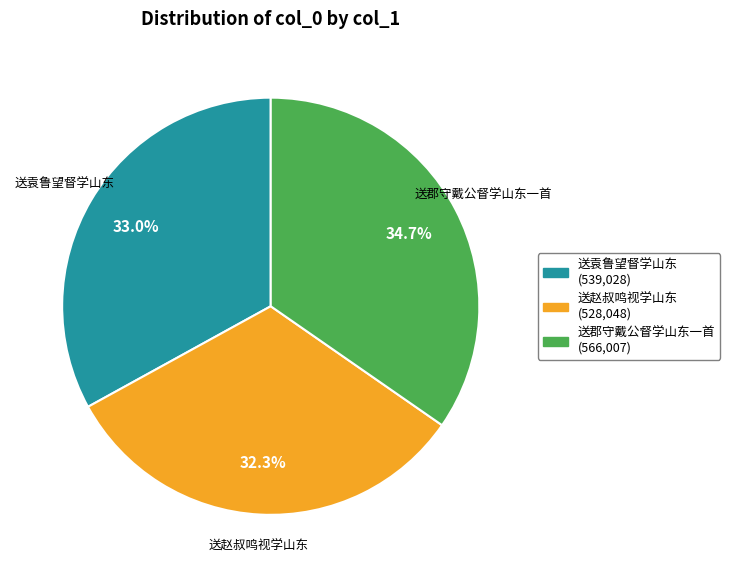

Does 送郡守戴公督学山东一首 account for over 50% of the chart?

No